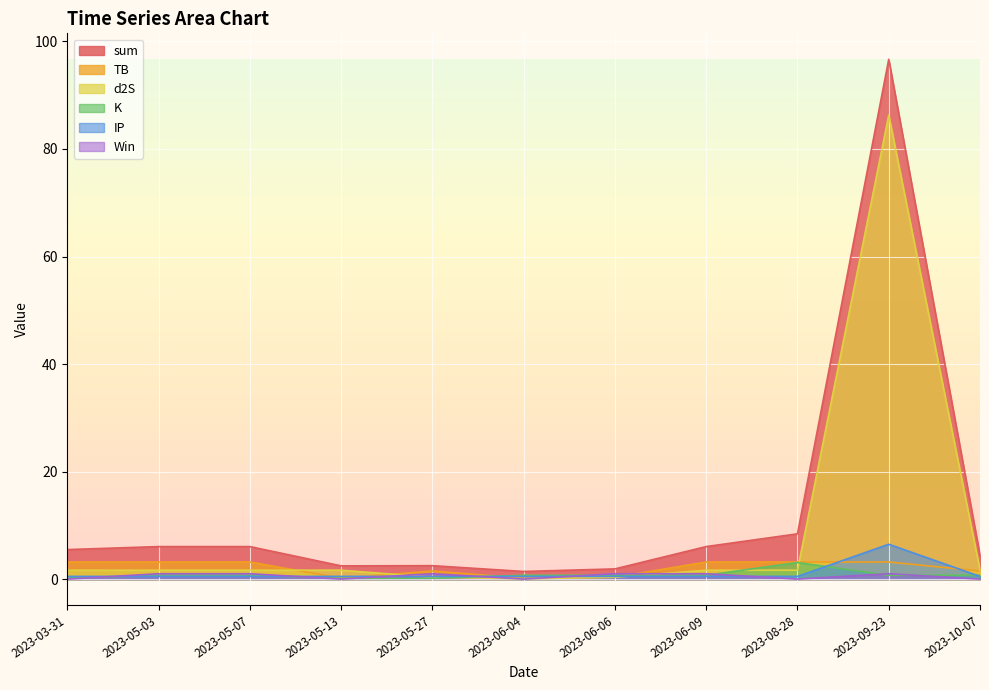

Which series changed the most between 2023-05-07 and 2023-06-09?

sum